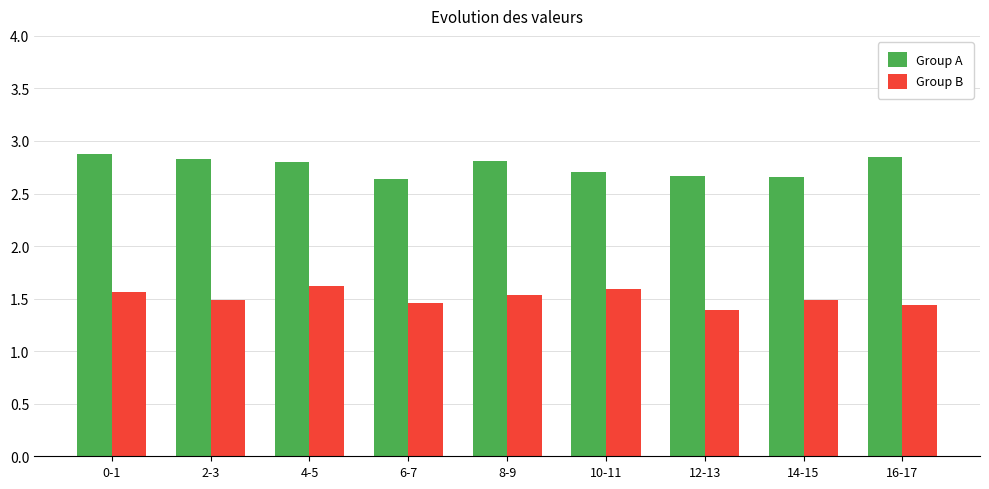

What is the difference between the highest and lowest values at 0-1?

1.3